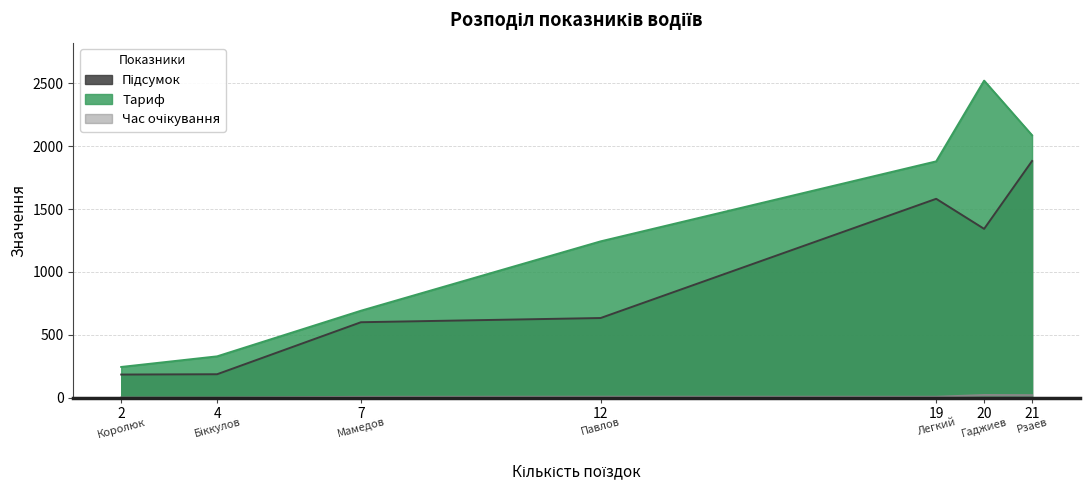

Which series has the largest range (max minus min)?

Тариф